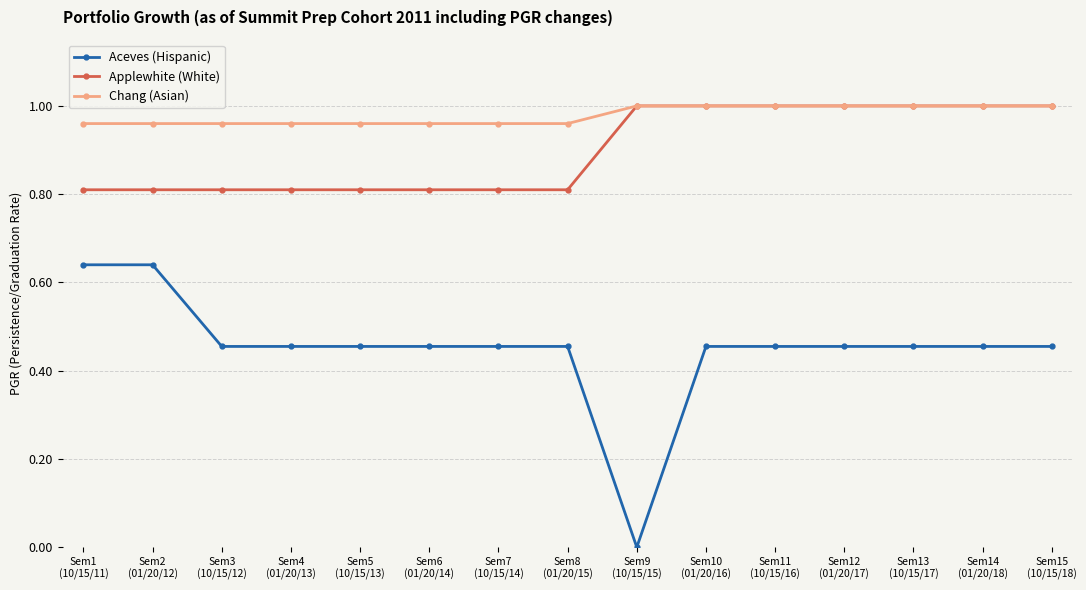

Which series has the largest total across all categories?

Chang (Asian)